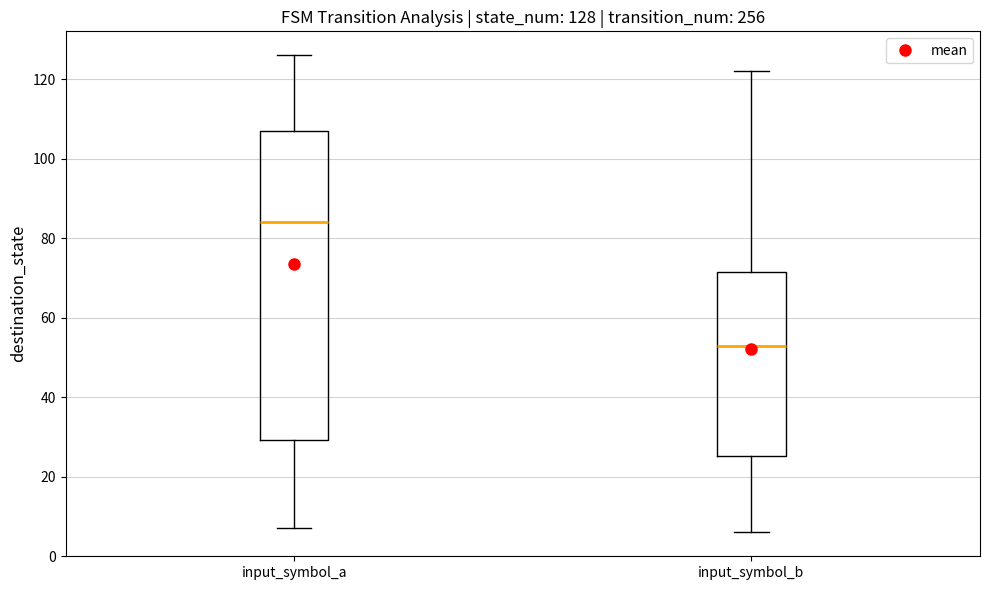

Which box has the highest median line?

input_symbol_a